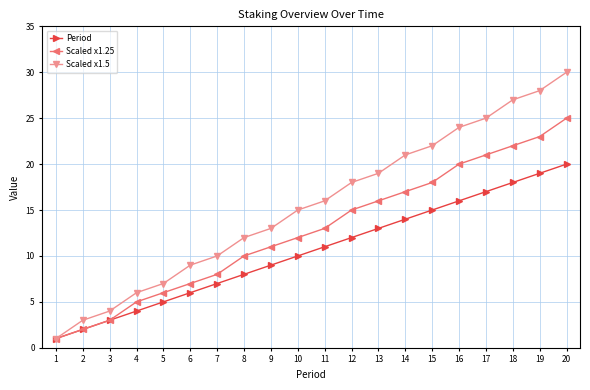

Reading left to right, what are all the values shown in this chart?

Period: 1	2	3	4	5	6	7	8	9	10	11	12	13	14	15	16	17	18	19	20
Scaled x1.25: 1	2	3	5	6	7	8	10	11	12	13	15	16	17	18	20	21	22	23	25
Scaled x1.5: 1	3	4	6	7	9	10	12	13	15	16	18	19	21	22	24	25	27	28	30